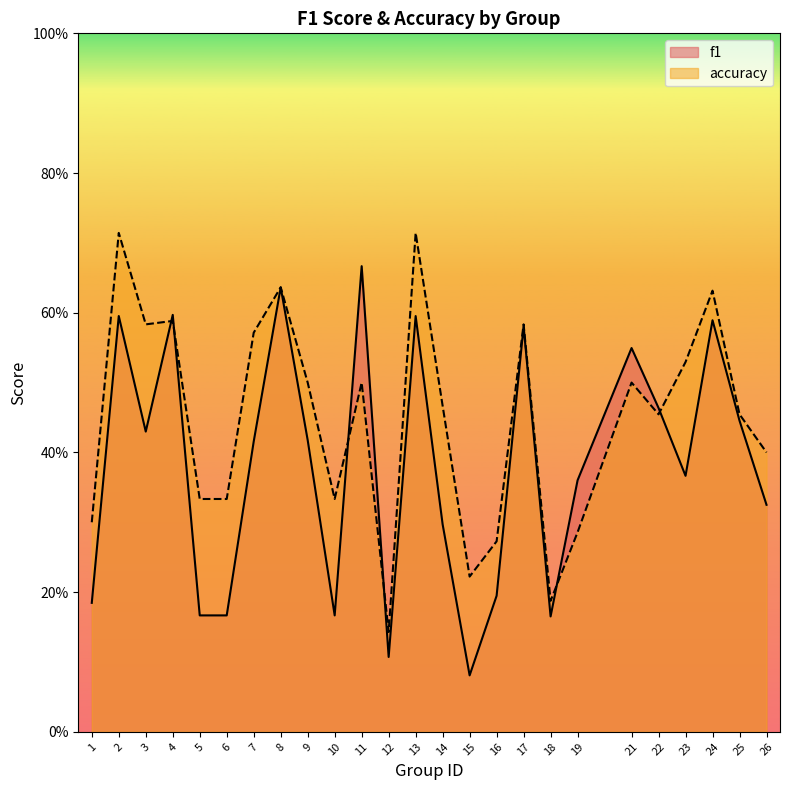

What is the value of the f1 point at the 5th from the left?

0.2